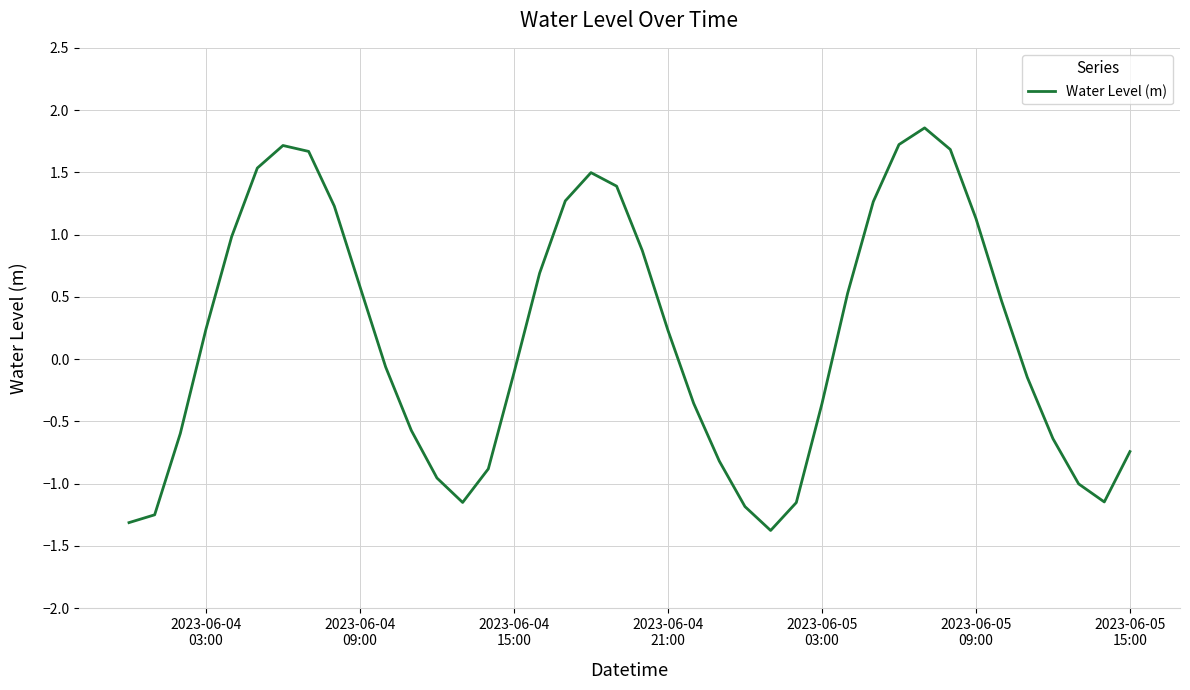

What is the difference between the maximum and minimum values?

3.2